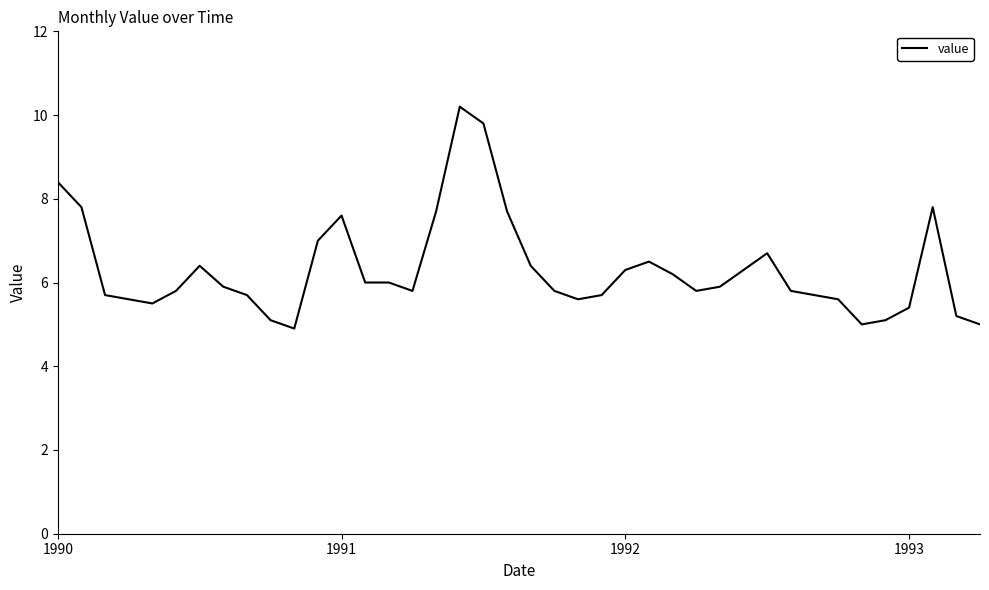

What is the greatest value displayed?

10.2